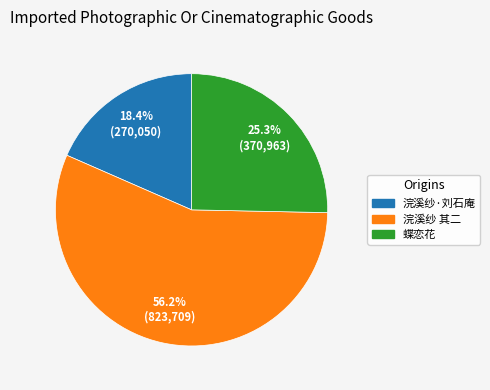

Is there any slice that represents more than half of the pie?

Yes